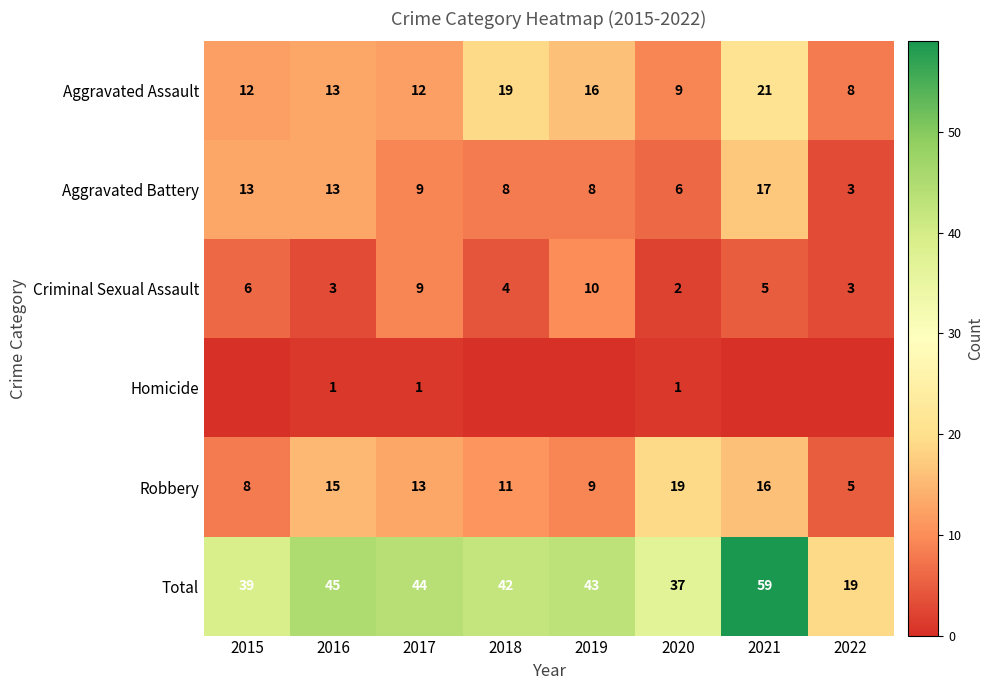

At how many categories does at least one series exceed 46?

1